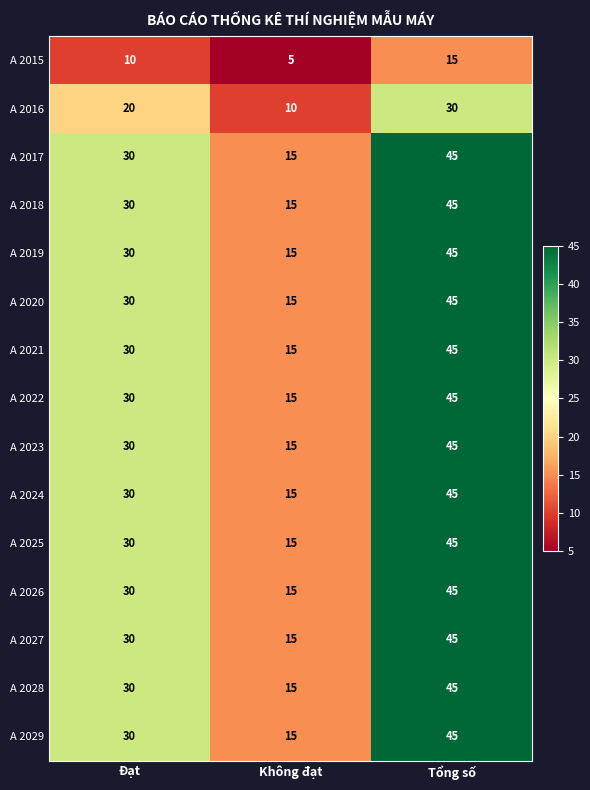

What is the total value across all series at Không đạt?

210